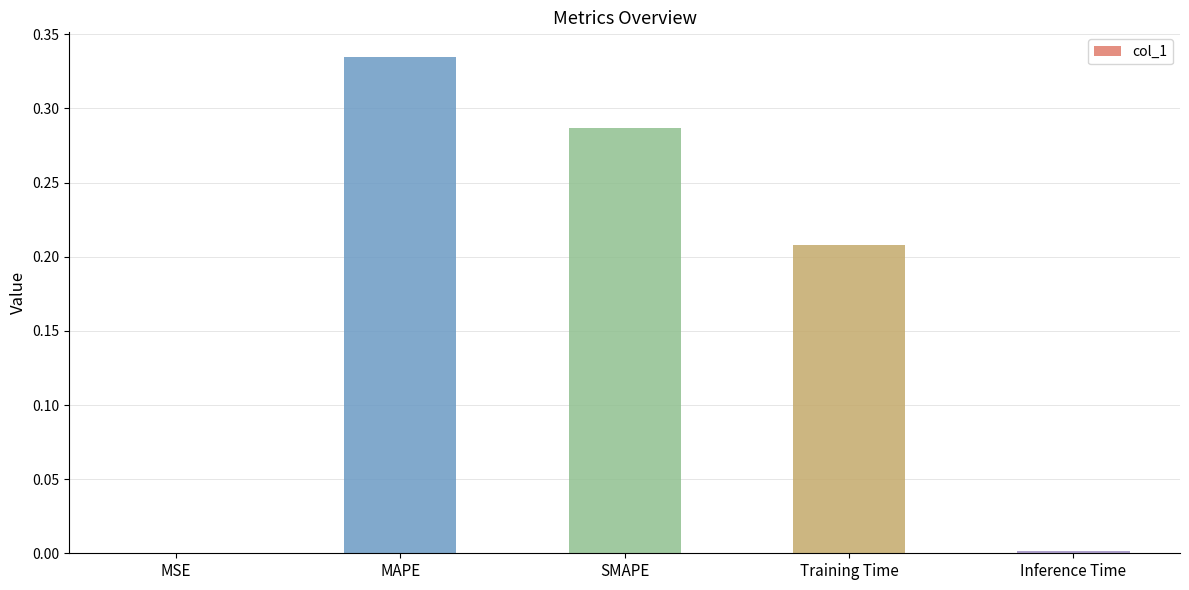

Count the number of data series in this chart.

1